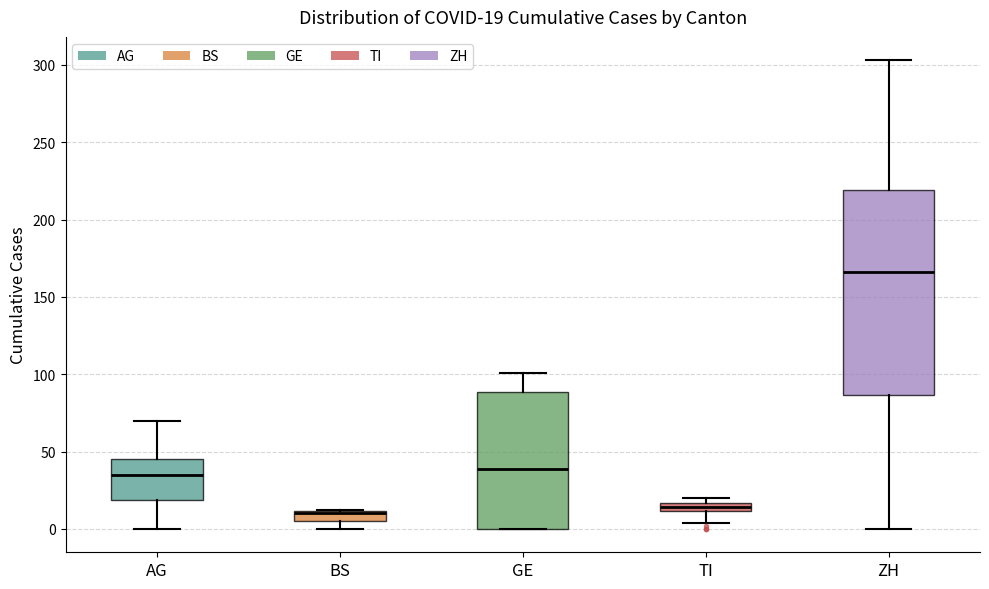

Which box is the tallest, from its lower edge to its upper edge?

ZH